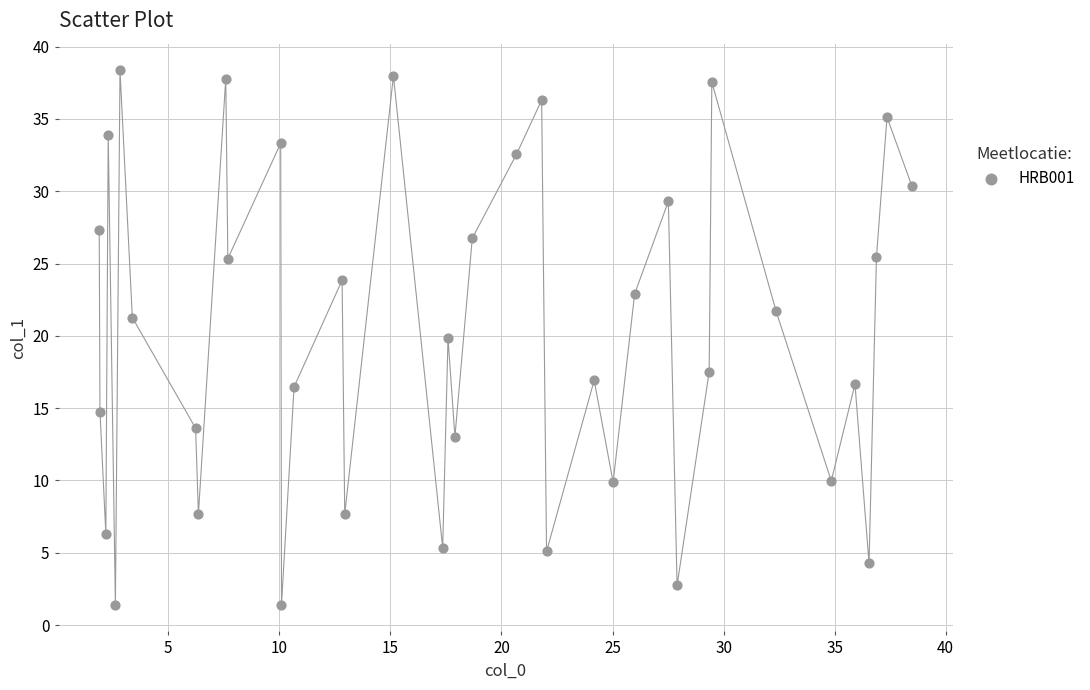

What is the range of Y values (max minus min)?

37.0